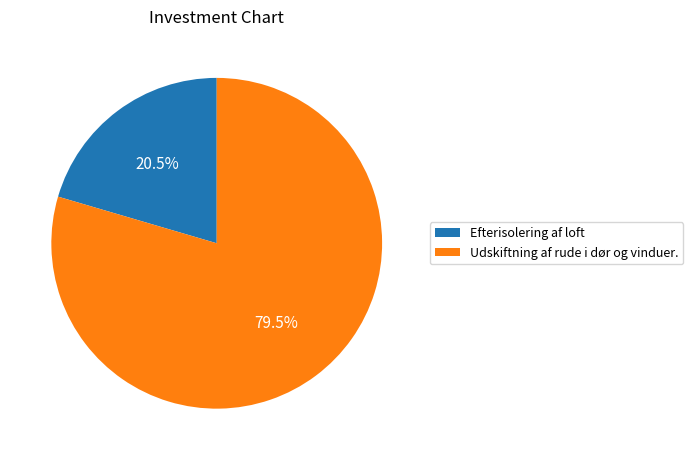

What is the ratio of the value at Efterisolering af loft to the value at Udskiftning af rude i dør og vinduer.?

0.3